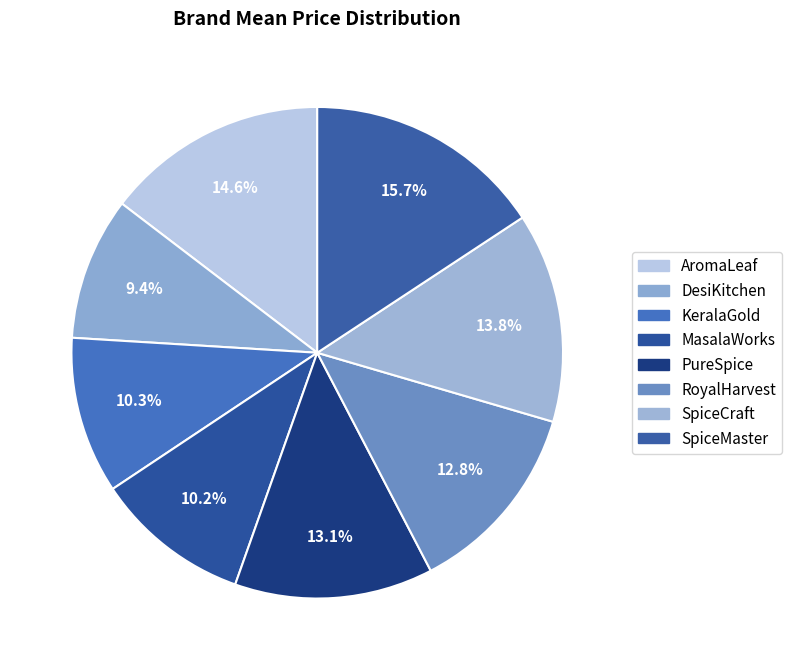

To the nearest percent, what portion does KeralaGold represent?

10%